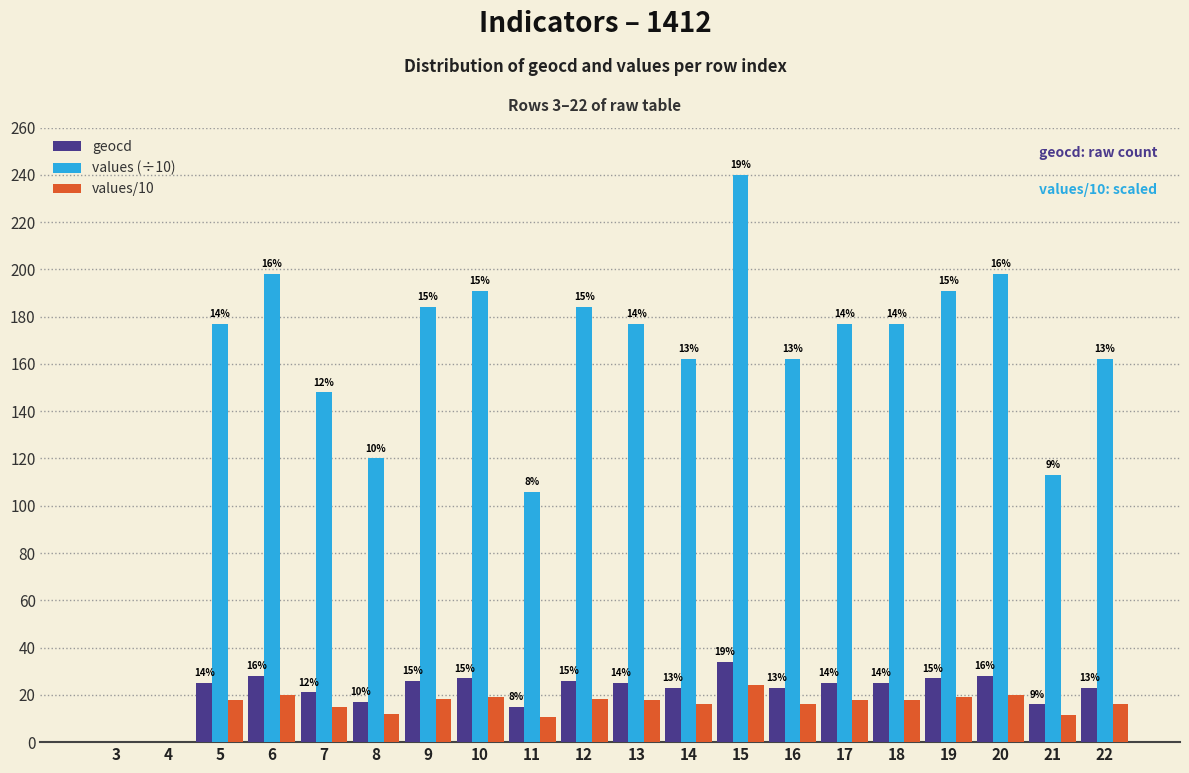

What is the sum of all values/10 values?

306.7